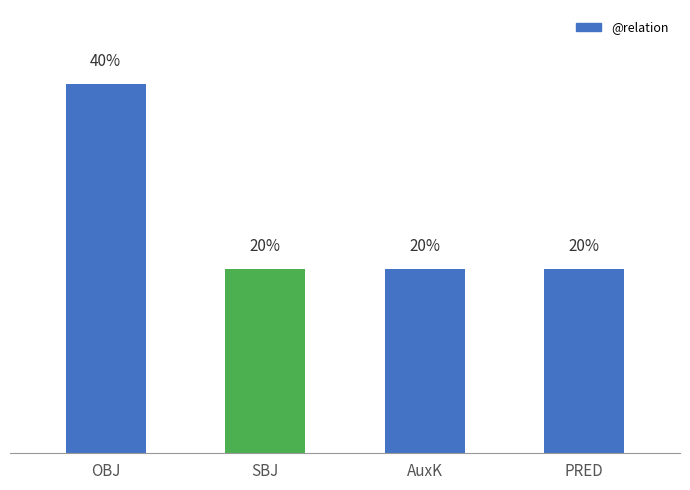

What is the label of the 3rd bar from the left?

AuxK